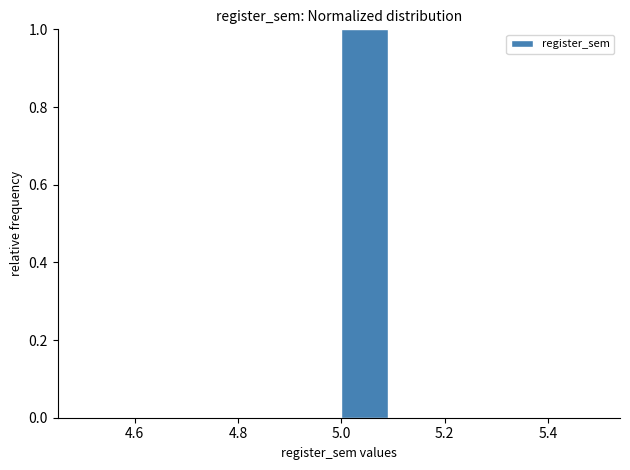

Reading left to right, list every bar in this chart as the range it spans on the x-axis followed by its height. The values are not printed on the chart, so give them approximately, as read against the axis.

4.5 to 4.6: 0
4.6 to 4.7: 0
4.7 to 4.8: 0
4.8 to 4.9: 0
4.9 to 5.0: 0
5.0 to 5.1: 1
5.1 to 5.2: 0
5.2 to 5.3: 0
5.3 to 5.4: 0
5.4 to 5.5: 0